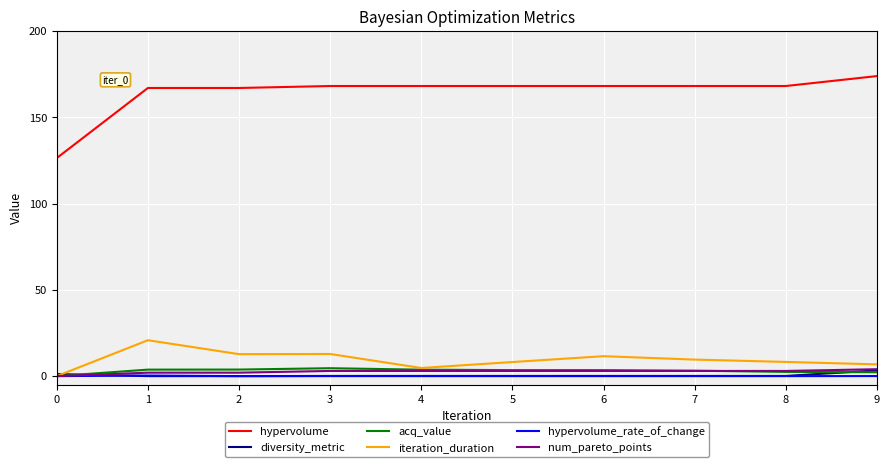

How many lines are shown in the chart?

6